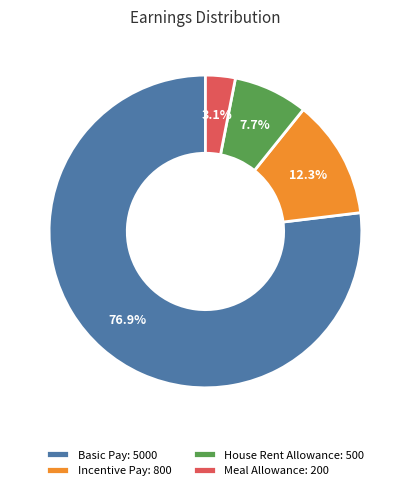

True or false: Incentive Pay accounts for 12% of the total.

True